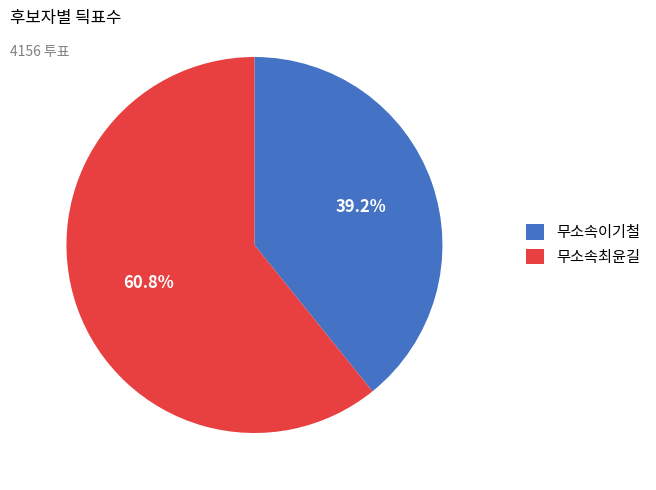

Rank the categories by value from highest to lowest.

무소속최윤길, 무소속이기철